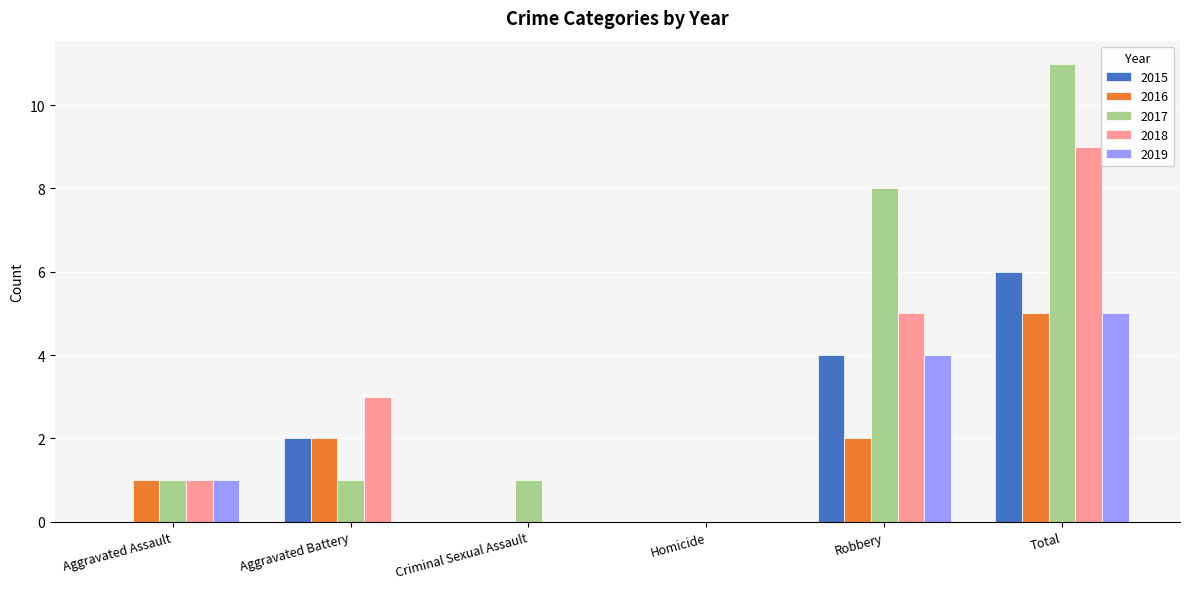

Reading left to right, what are all the values shown in this chart?

2015: Aggravated Assault=0	Aggravated Battery=2	Criminal Sexual Assault=0	Homicide=0	Robbery=4	Total=6
2016: Aggravated Assault=1	Aggravated Battery=2	Criminal Sexual Assault=0	Homicide=0	Robbery=2	Total=5
2017: Aggravated Assault=1	Aggravated Battery=1	Criminal Sexual Assault=1	Homicide=0	Robbery=8	Total=11
2018: Aggravated Assault=1	Aggravated Battery=3	Criminal Sexual Assault=0	Homicide=0	Robbery=5	Total=9
2019: Aggravated Assault=1	Aggravated Battery=0	Criminal Sexual Assault=0	Homicide=0	Robbery=4	Total=5